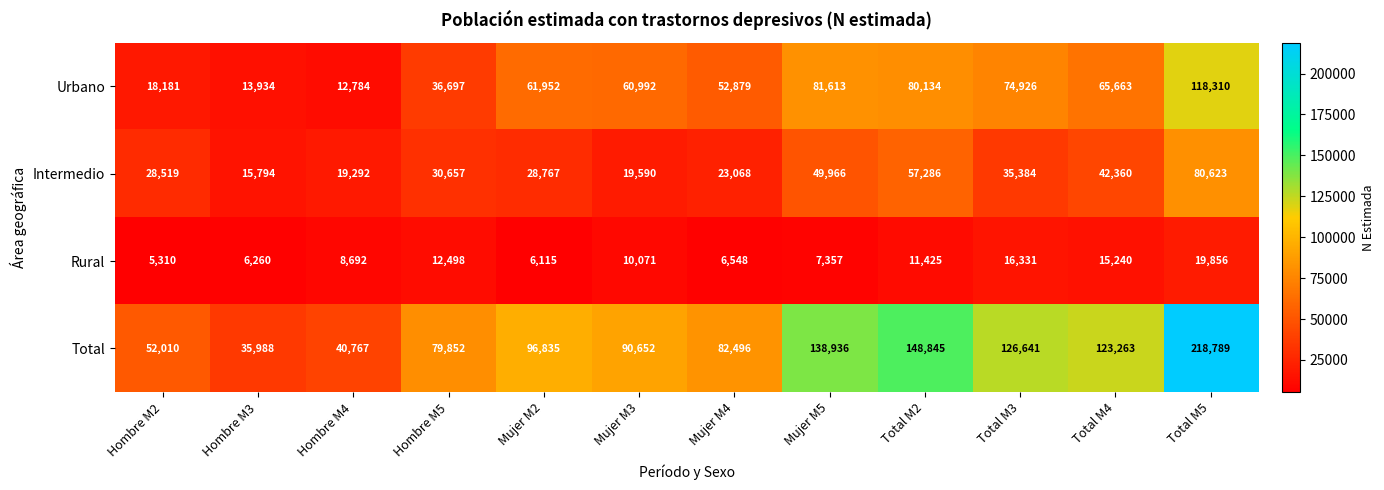

At which label does Rural reach its peak?

Total M5